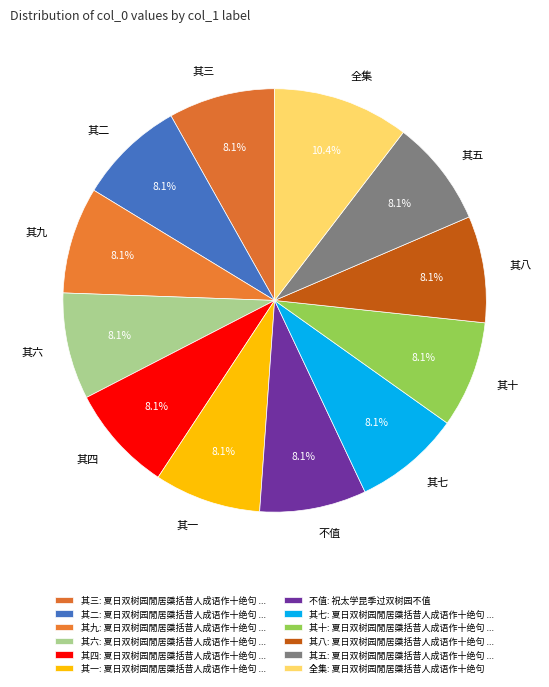

Is there a majority slice in this chart?

No